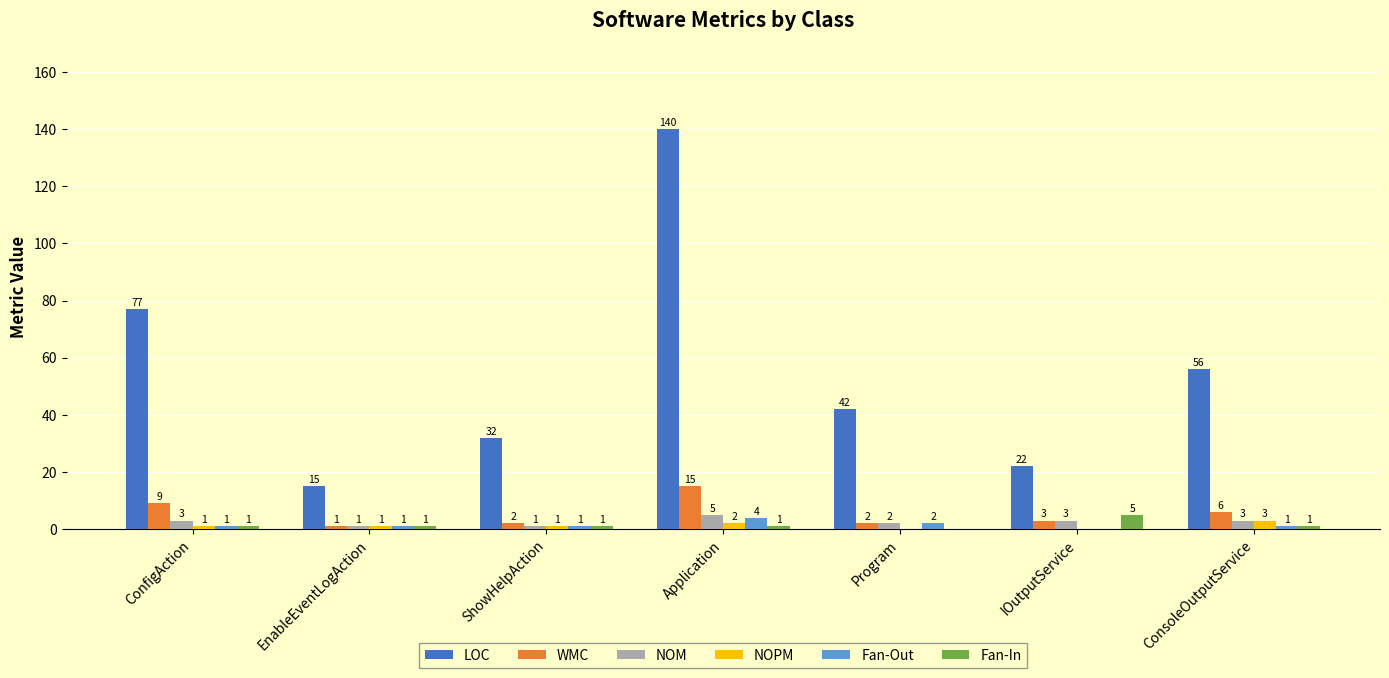

Which series has the largest total across all categories?

LOC